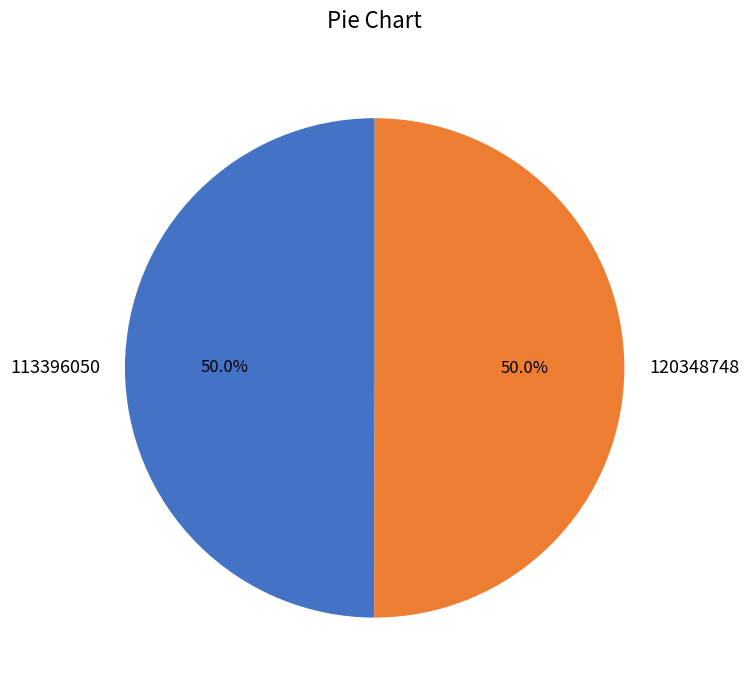

What is the ratio of the value at 113396050 to the value at 120348748?

1.0